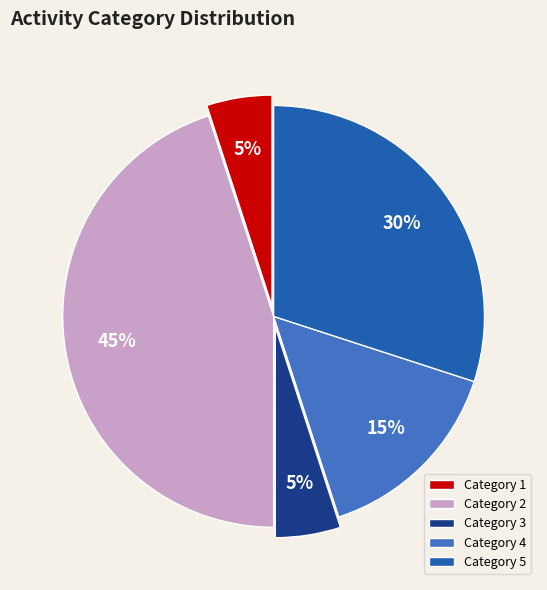

What is the ratio of the value at Category 3 to the value at Category 4?

0.3